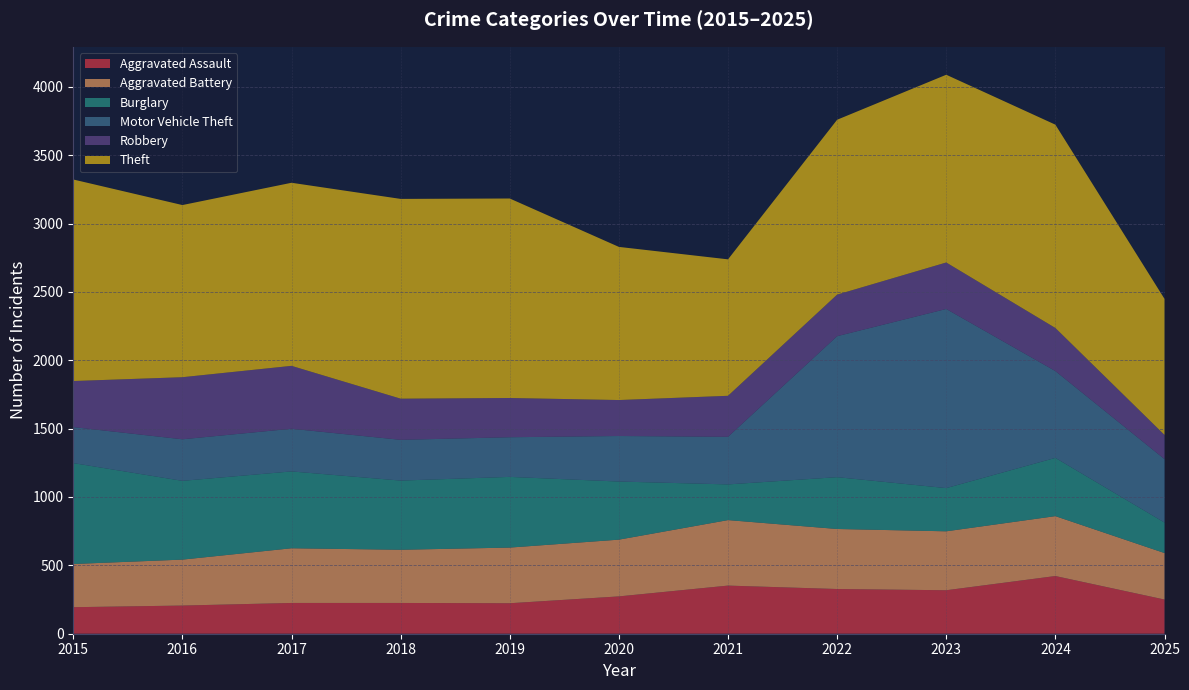

Reading left to right, transcribe all the data shown in this chart.

Aggravated Assault: 194	206	225	225	223	273	352	327	318	422	250
Aggravated Battery: 316	336	400	389	407	415	479	439	431	438	340
Burglary: 738	576	562	506	517	425	261	379	316	426	223
Motor Vehicle Theft: 263	304	312	298	290	333	348	1031	1310	635	464
Robbery: 337	454	460	301	287	263	300	304	340	315	177
Theft: 1474	1259	1339	1461	1459	1120	998	1279	1373	1487	995